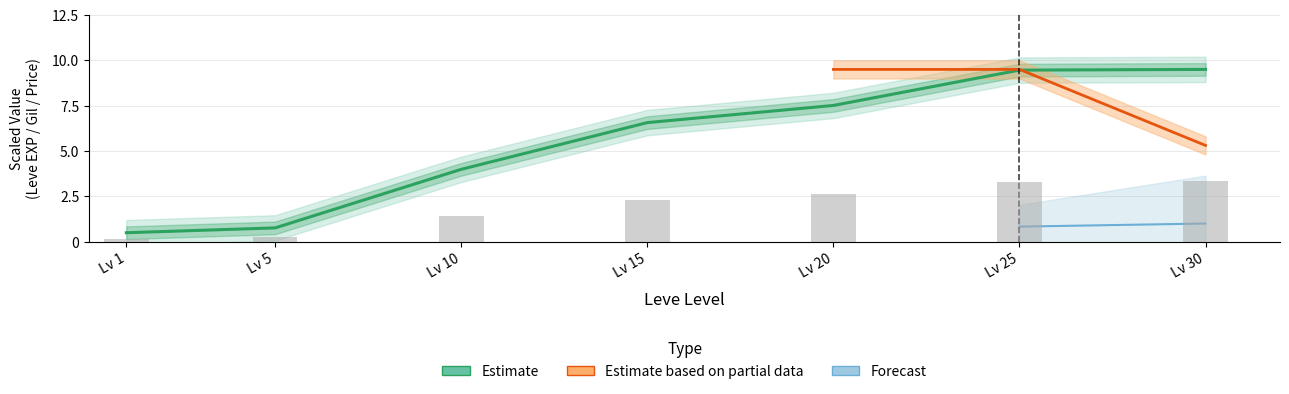

Between Lv 20 and Lv 5, which is larger?

Lv 20